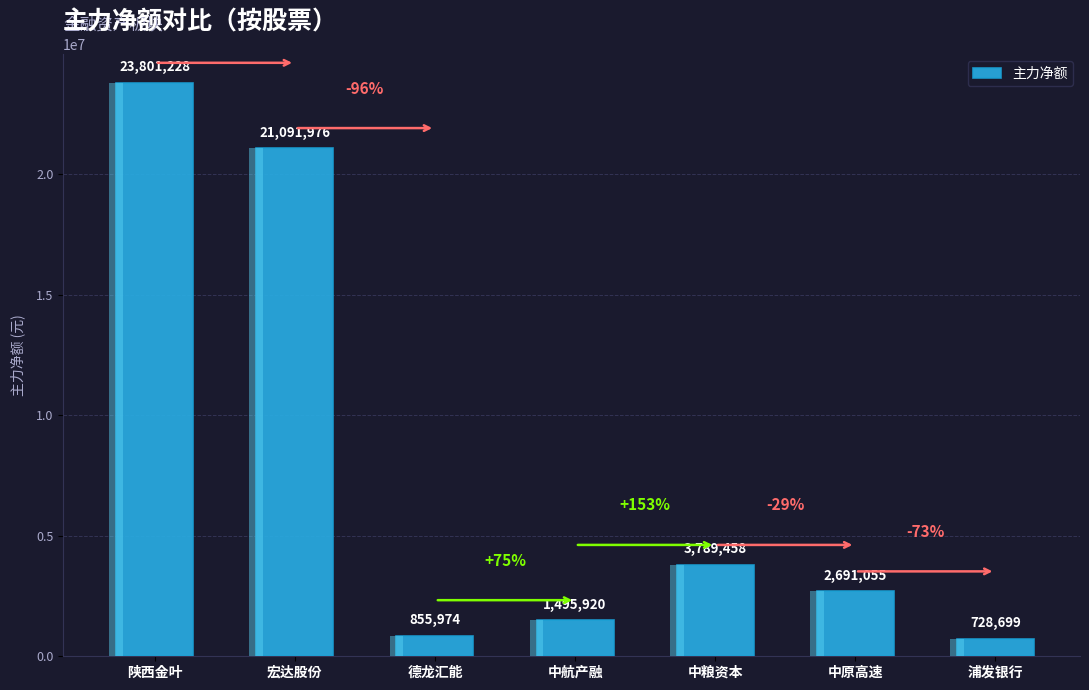

What is the value of the 7th bar from the left?

728699